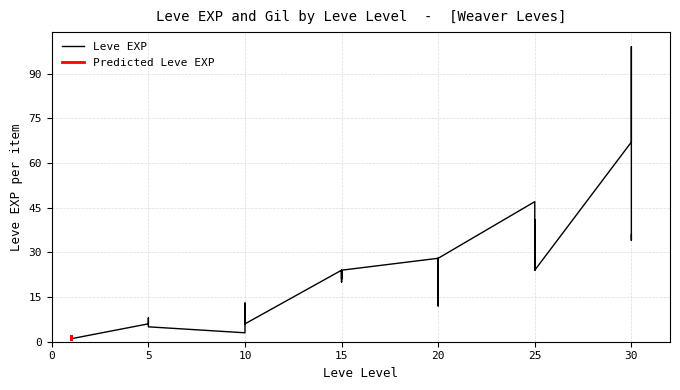

Reading left to right, extract all data points from this chart.

1=1	1=2	1=1	1=1	1=2	1=1	5=6	5=6	5=8	5=6	5=6	5=5	10=3	10=9	10=9	10=13	10=6	10=6	15=24	15=21	15=24	15=21	15=20	15=24	20=28	20=16	20=28	20=28	20=12	20=28	25=47	25=36	25=24	25=41	25=36	25=24	30=67	30=99	30=34	30=36